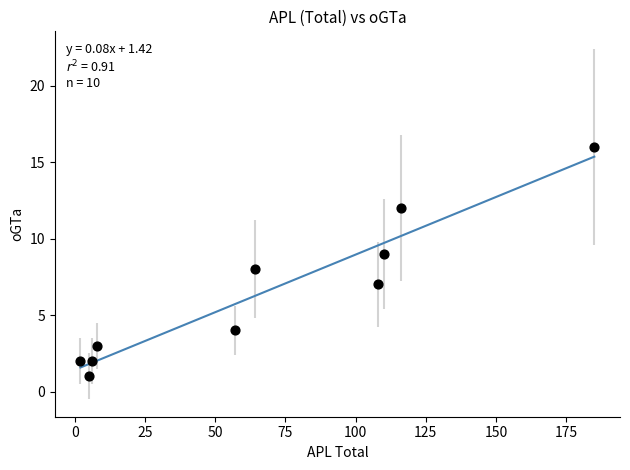

What is the range of X values (max minus min)?

183